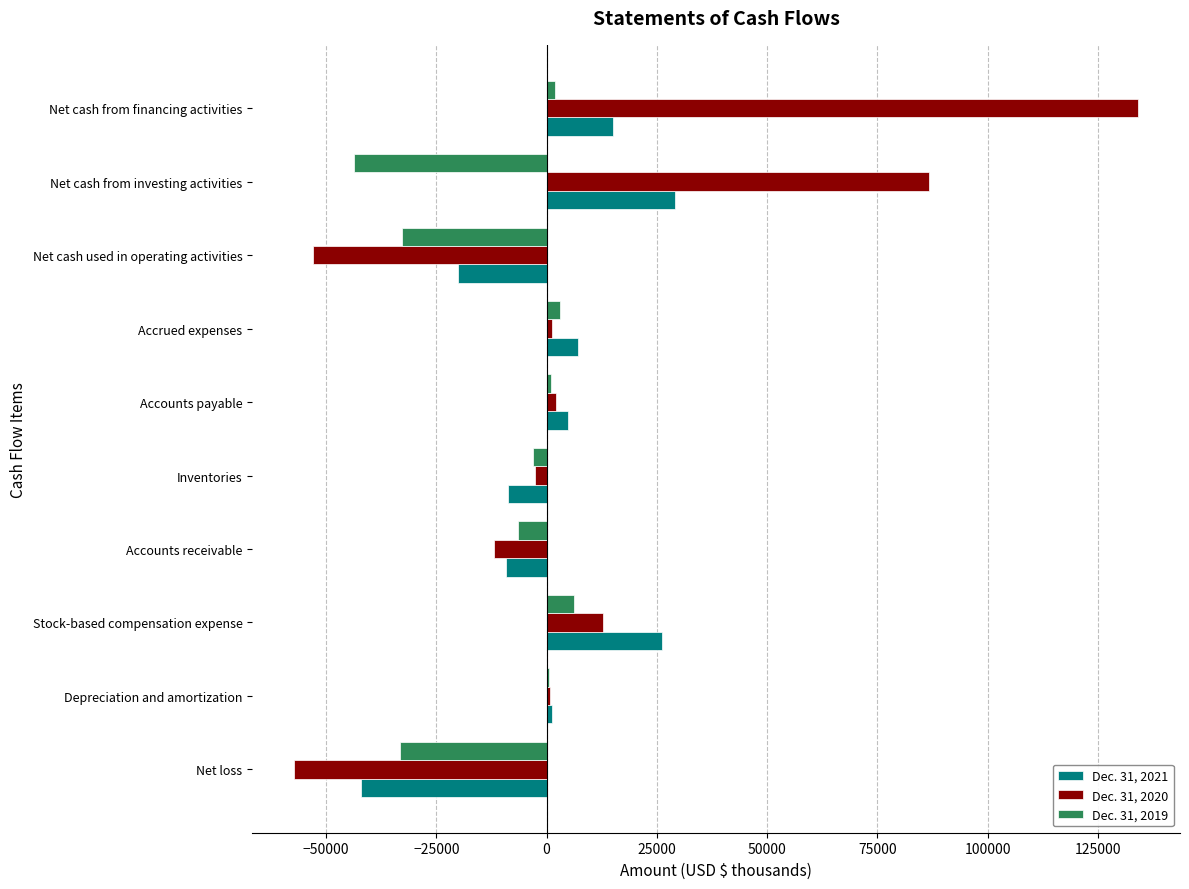

Is it true that Dec. 31, 2020 equals -29325 at Net loss?

False